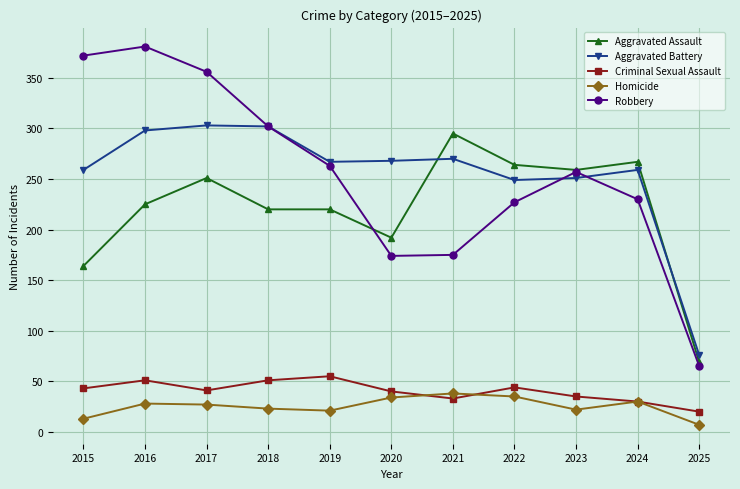

How many categories are shown in the chart?

11